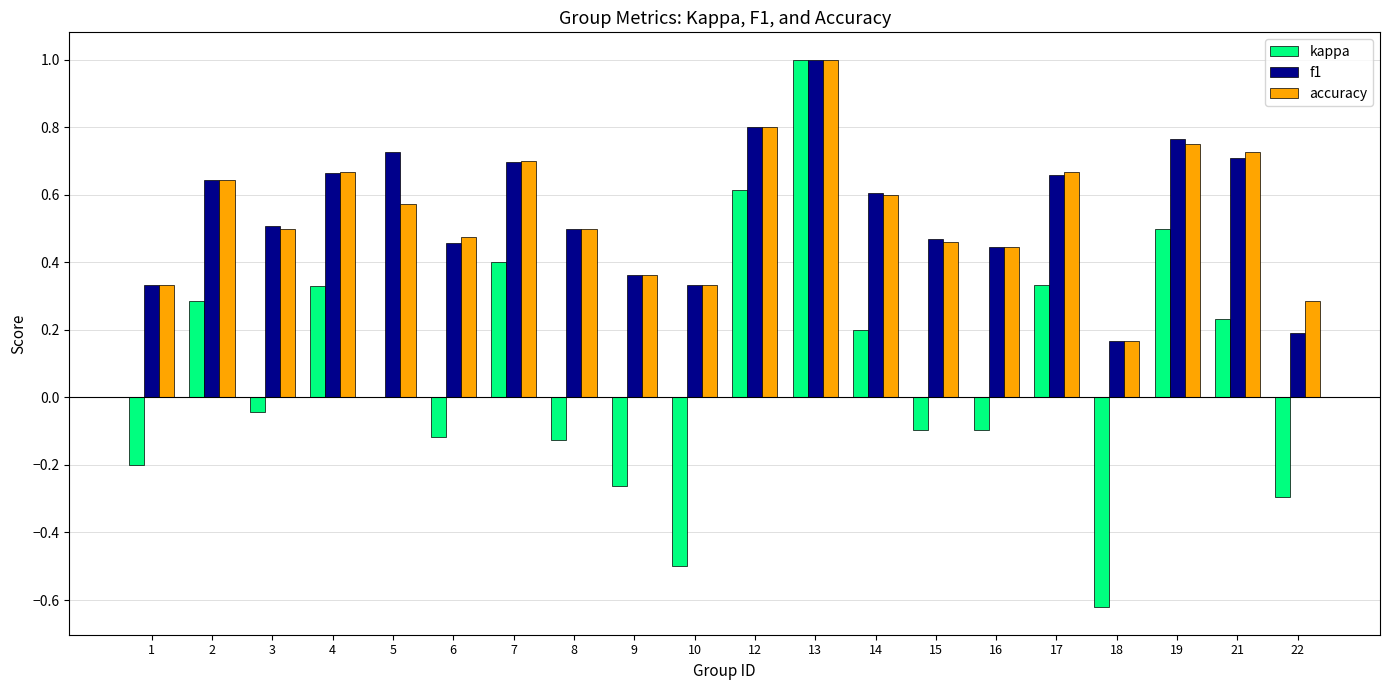

What is the sum of the f1 values at 5 and 16?

1.2